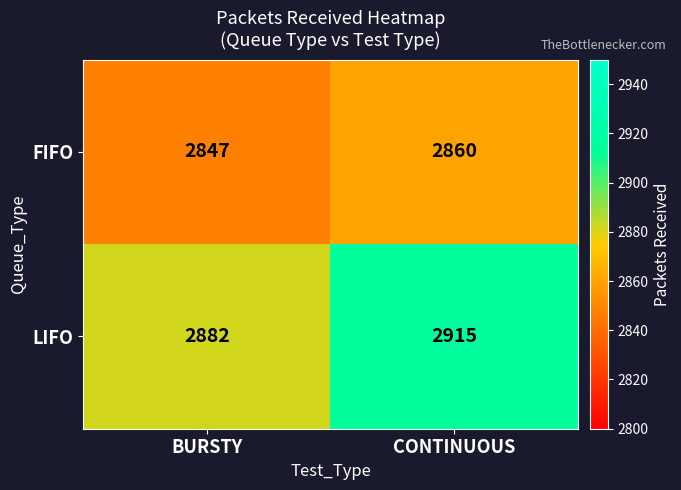

At which category is the sum across all series the highest?

CONTINUOUS